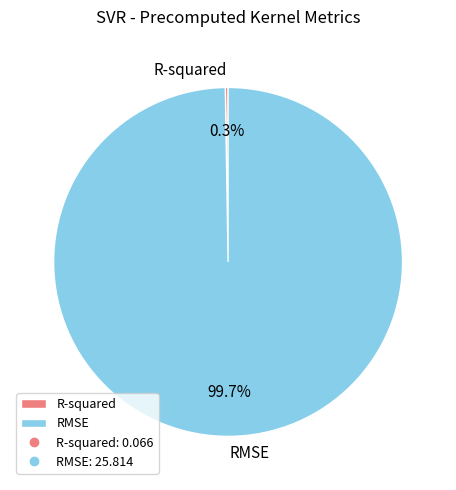

What percentage is the RMSE slice, to the nearest percent?

100%